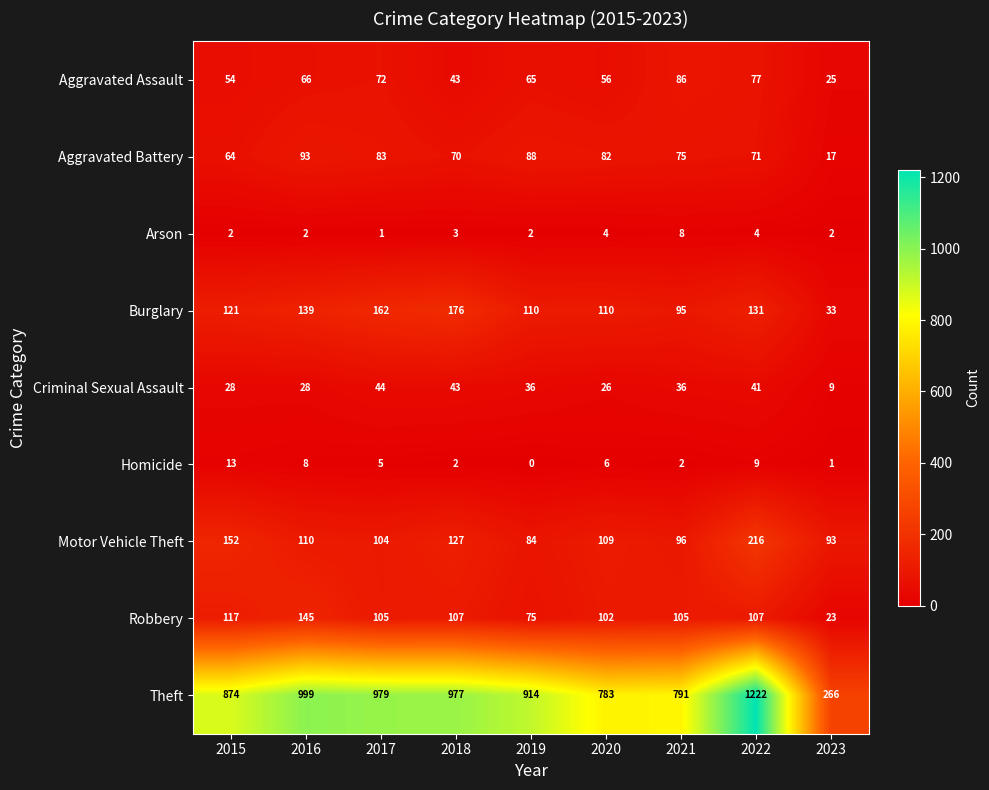

Rank the series at 2019 from lowest to highest value.

Homicide, Arson, Criminal Sexual Assault, Aggravated Assault, Robbery, Motor Vehicle Theft, Aggravated Battery, Burglary, Theft